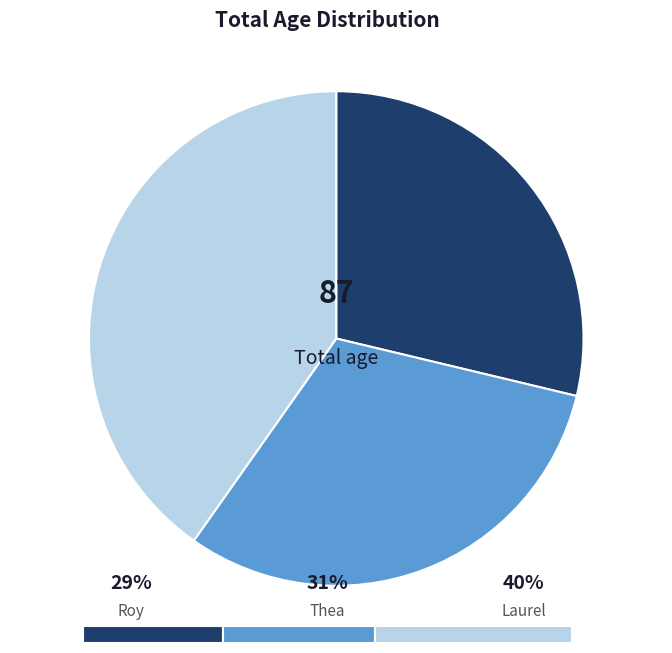

Does any single category account for the majority?

No